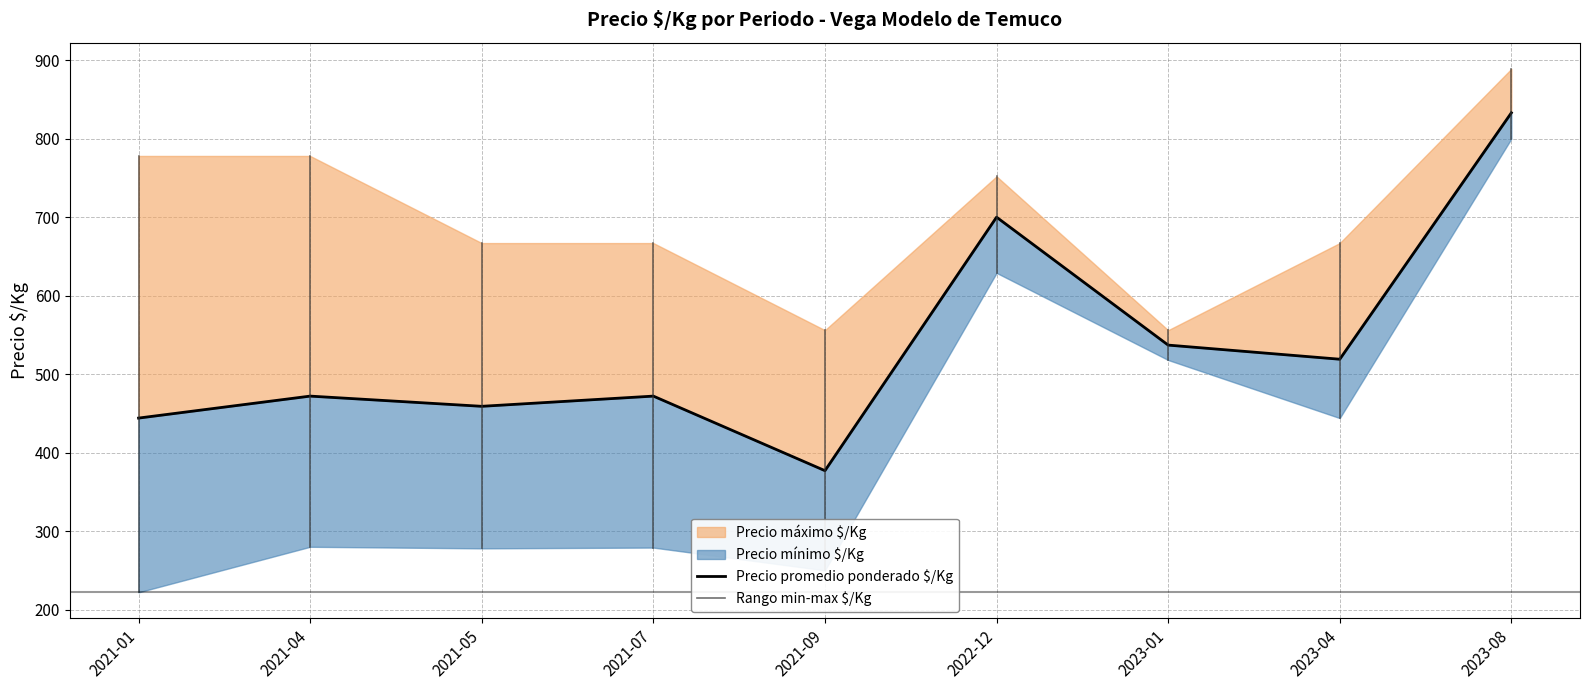

True or false: Precio maximo promedio and Precio minimo promedio cross at least once.

False